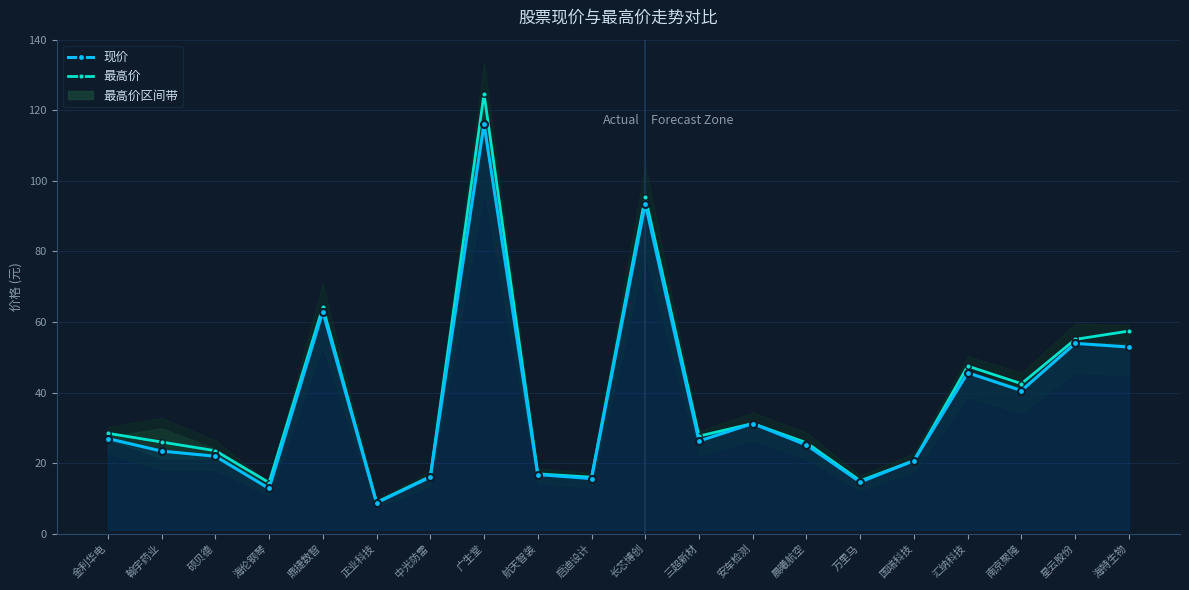

Rank the series by their maximum value, from lowest to highest.

现价, 最高价